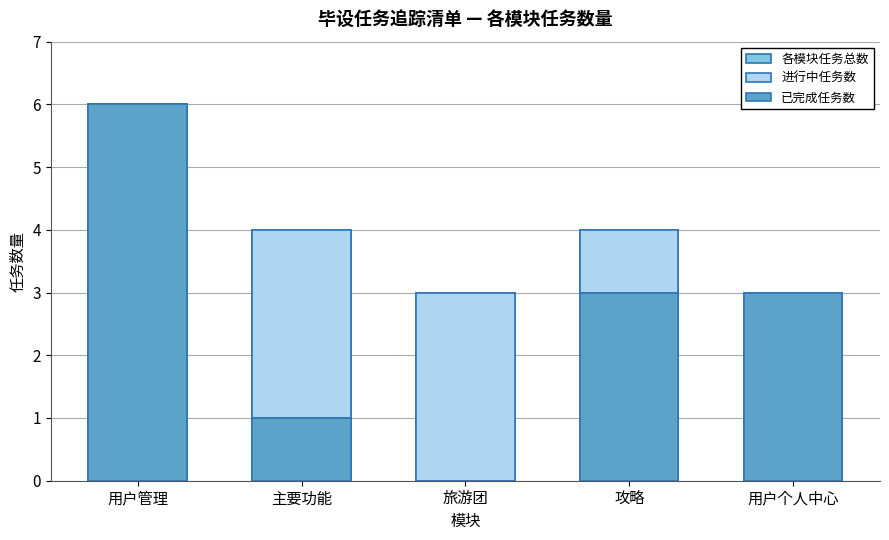

What is the label of the 1st bar from the left?

用户管理